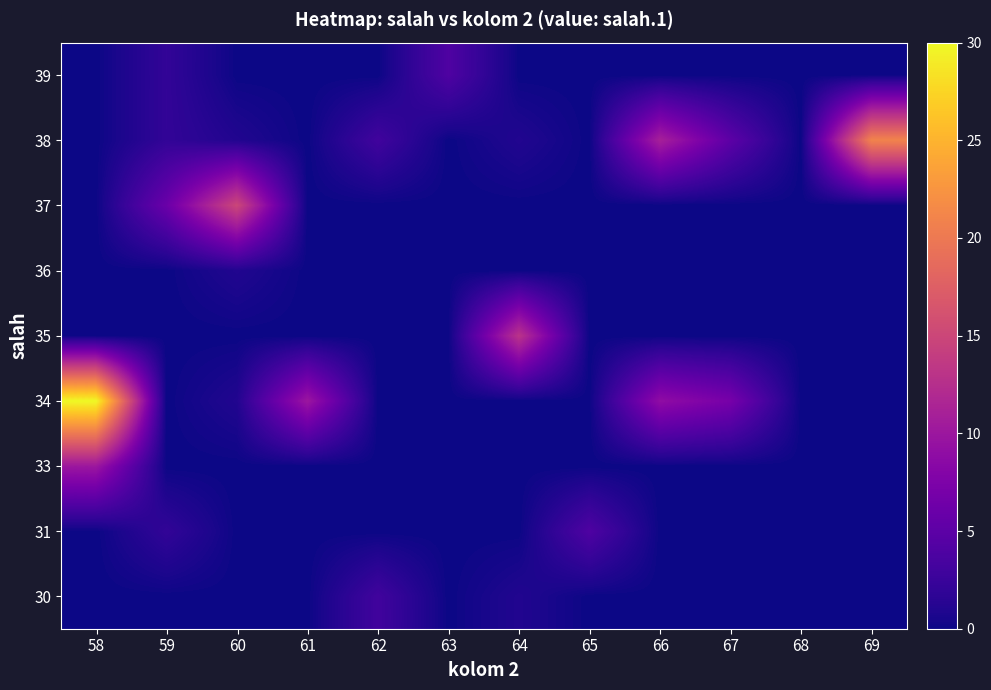

Which has a higher value, 59 or 61?

59